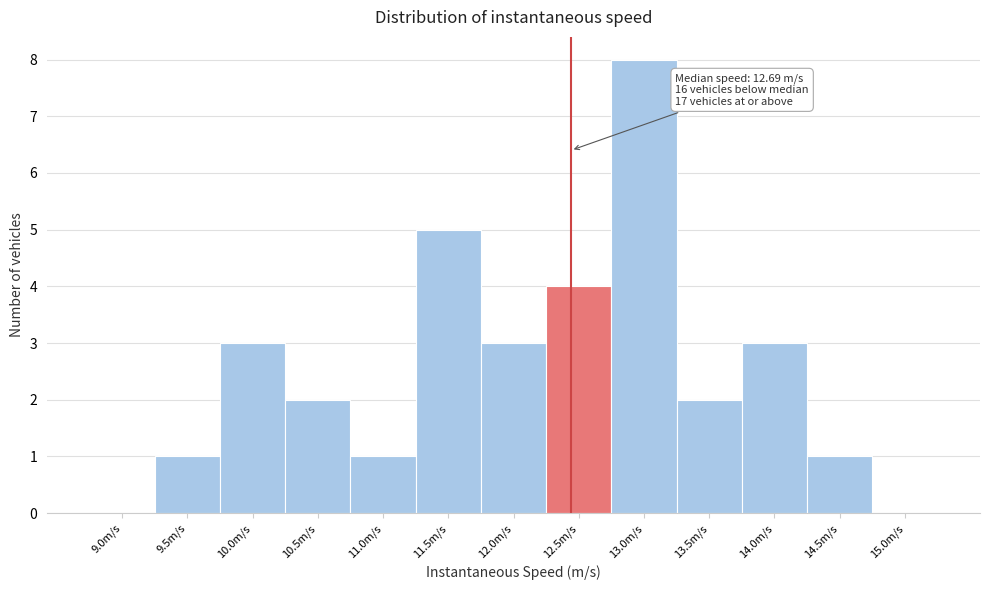

Reading left to right, extract all data points from this chart.

9.0m/s=0	9.5m/s=1	10.0m/s=3	10.5m/s=2	11.0m/s=1	11.5m/s=5	12.0m/s=3	12.5m/s=4	13.0m/s=8	13.5m/s=2	14.0m/s=3	14.5m/s=1	15.0m/s=0